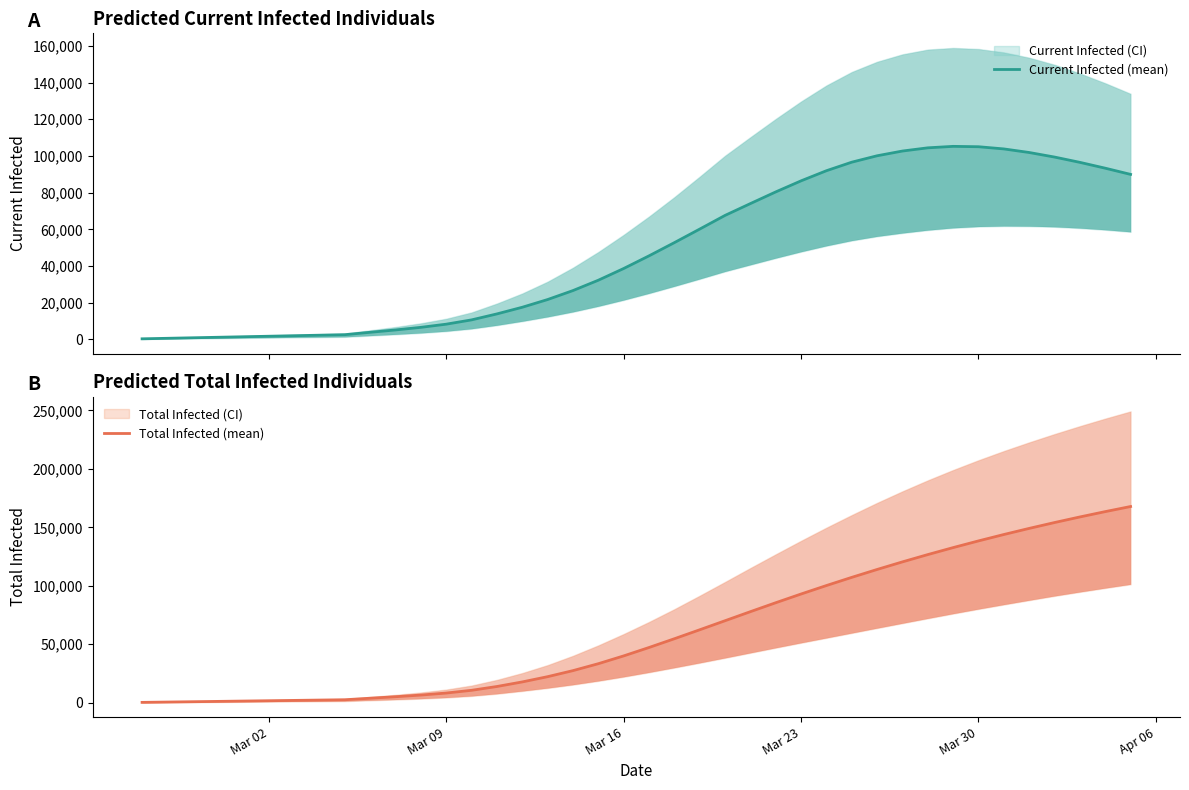

What is the approximate value of Current Infected (mean) at Mar 16, to the nearest 10?

38610